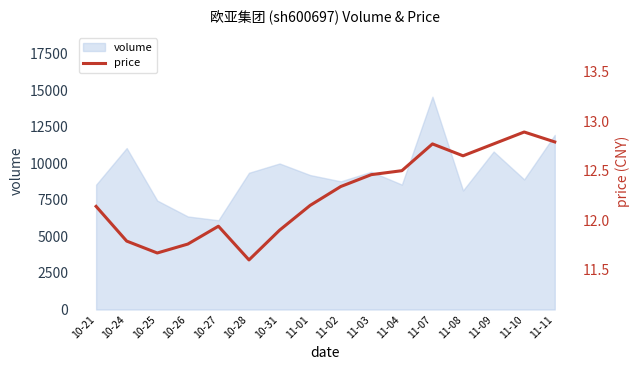

List the labels in order of value, smallest first.

10-28, 10-25, 10-26, 10-24, 10-31, 10-27, 10-21, 11-01, 11-02, 11-03, 11-04, 11-08, 11-07, 11-09, 11-11, 11-10